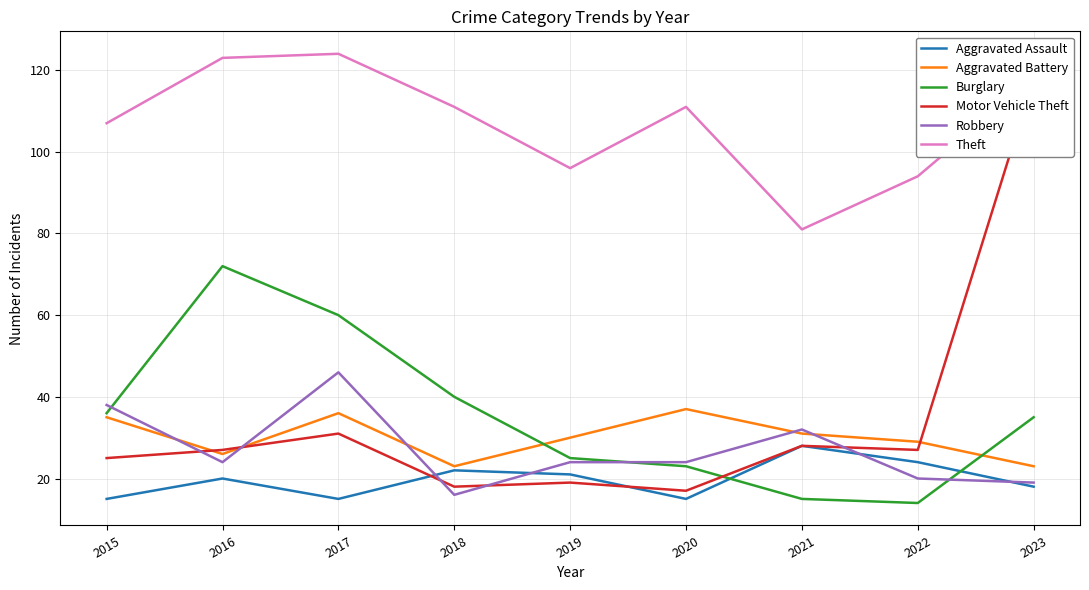

Is this an area chart (filled region under the line)?

No